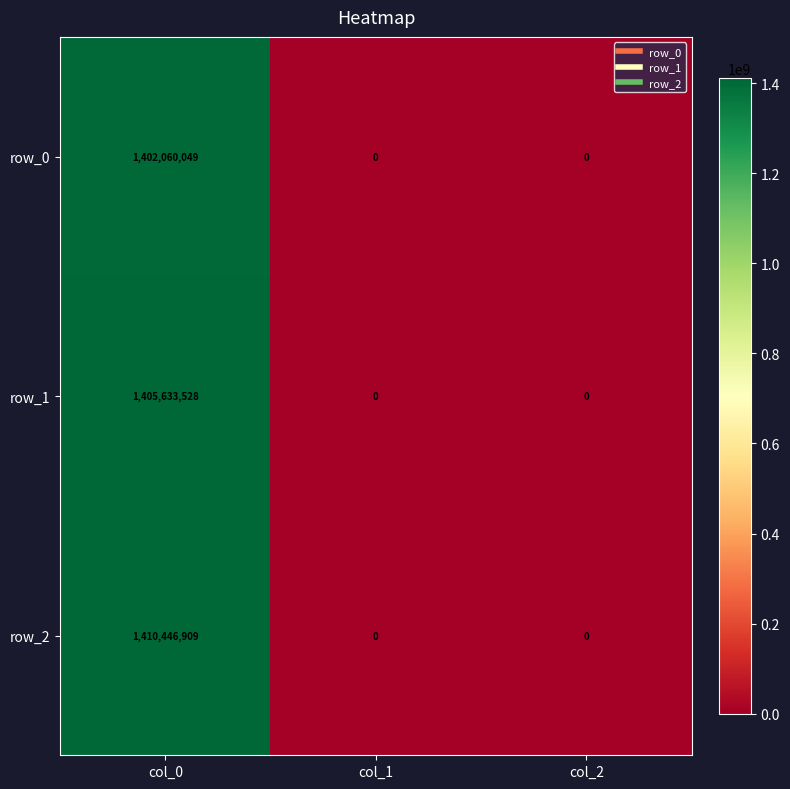

At which label does row_0 reach its peak?

col_0